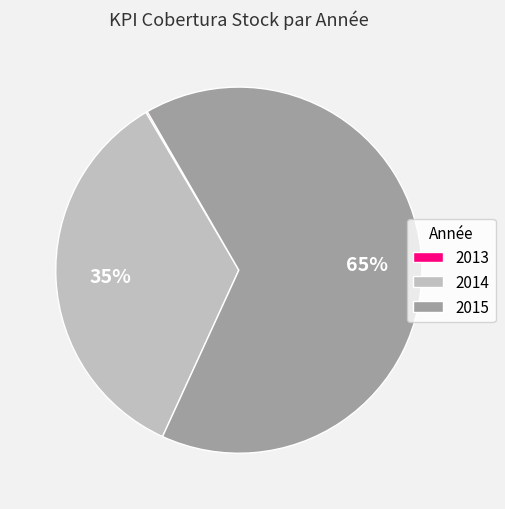

To the nearest percent, what is the difference between the 2014 and 2015 slice percentages?

30%